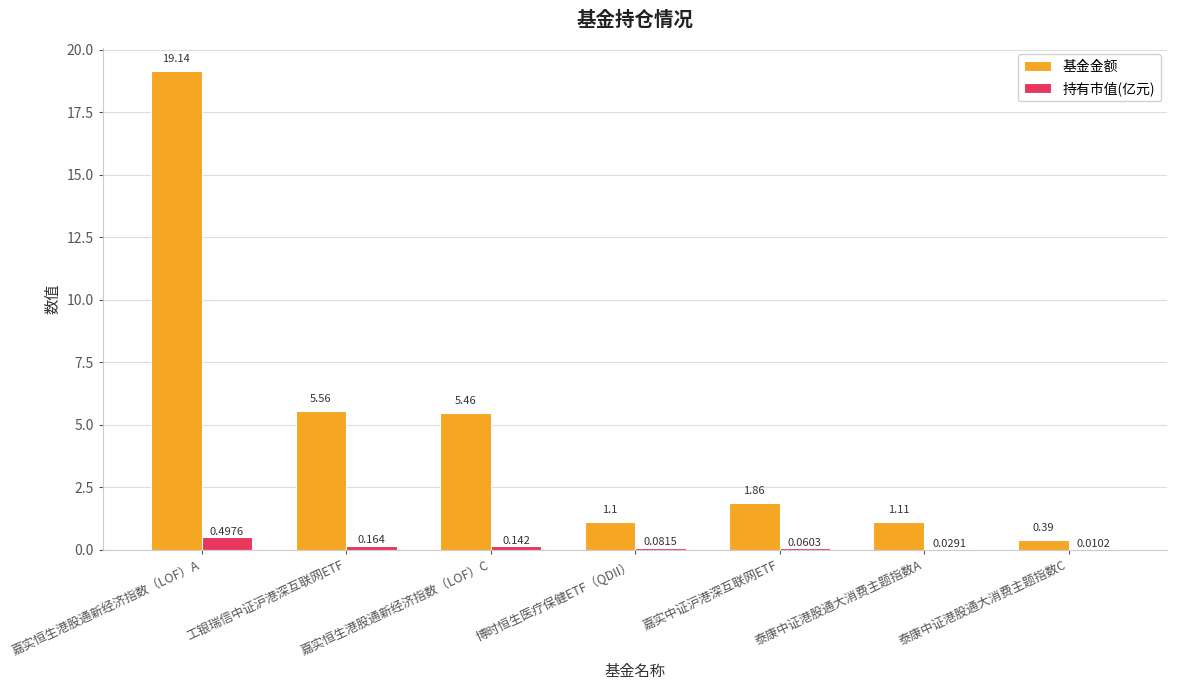

Is the value of 持有市值(亿元) at 嘉实恒生港股通新经济指数（LOF）A greater than the value of 基金金额 at 嘉实恒生港股通新经济指数（LOF）A?

No